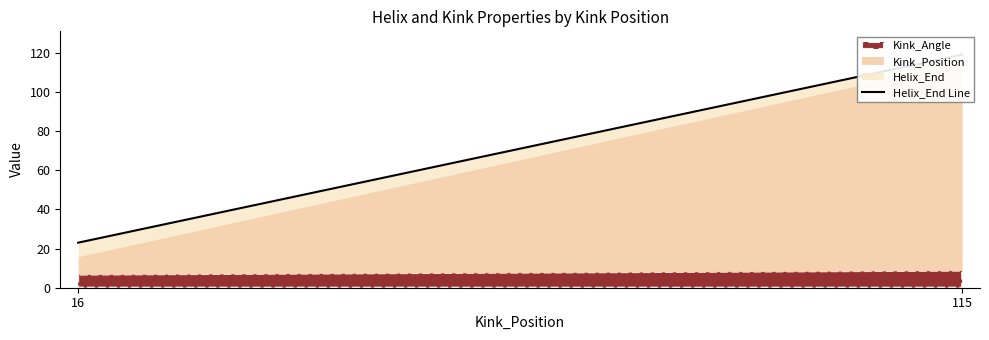

List the labels in order of value, smallest first.

16, 115